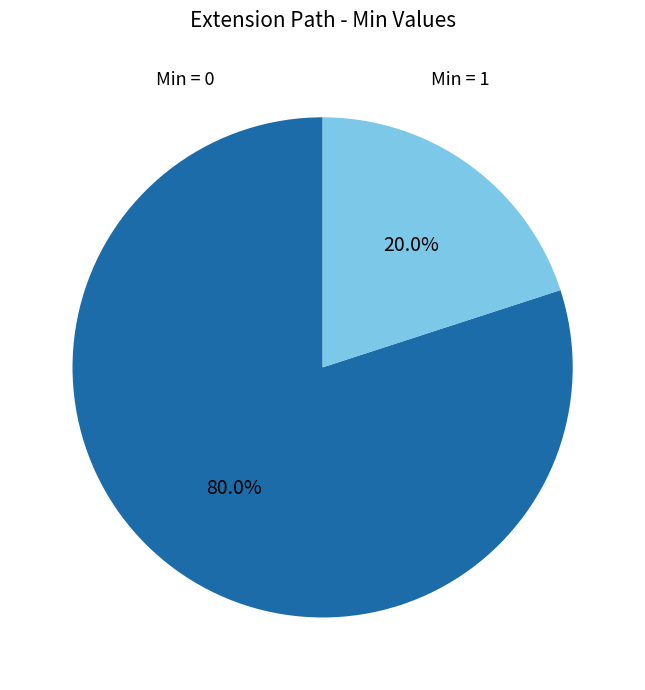

Is Min = 1 the majority of the pie?

No